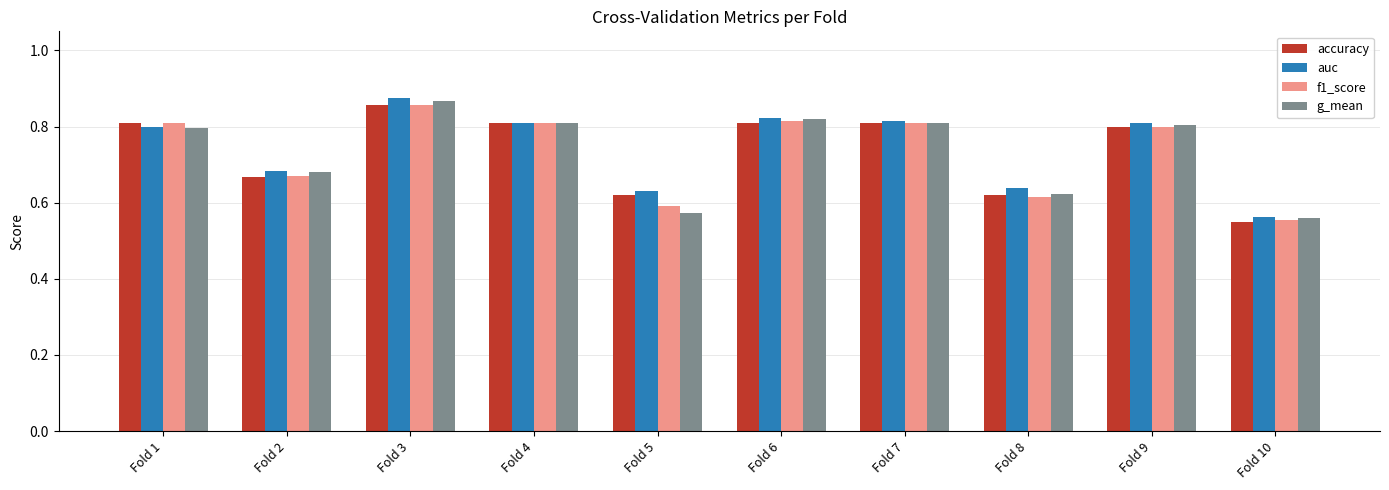

Which category has the highest value across all series?

Fold 3